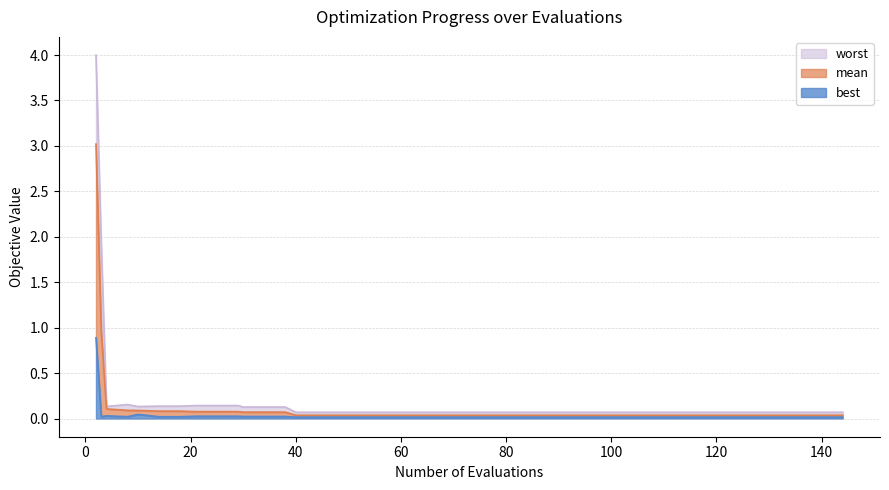

Reading left to right, list all the values displayed in this chart.

mean: 3.0	1.0	0.1	0.1	0.1	0.1	0.1	0.1	0.1	0.1	0.1	0.1	0.1	0.0	0.0	0.0	0.0	0.0	0.0	0.0
best: 0.9	0.0	0.0	0.0	0.0	0.0	0.0	0.0	0.0	0.0	0.0	0.0	0.0	0.0	0.0	0.0	0.0	0.0	0.0	0.0
worst: 4.0	1.9	0.1	0.2	0.1	0.1	0.1	0.1	0.1	0.1	0.1	0.1	0.1	0.1	0.1	0.1	0.1	0.1	0.1	0.1